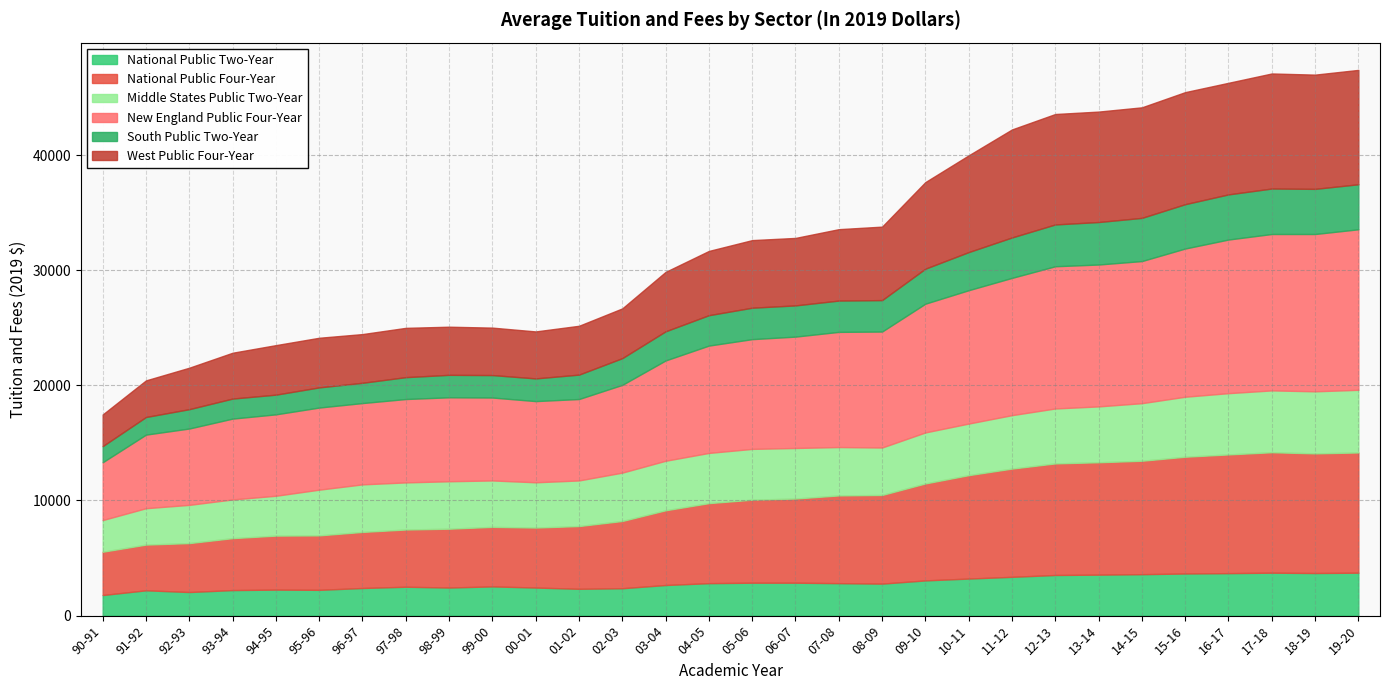

The Middle States Public Two-Year series shows 2159 at 11-12. True or false?

False